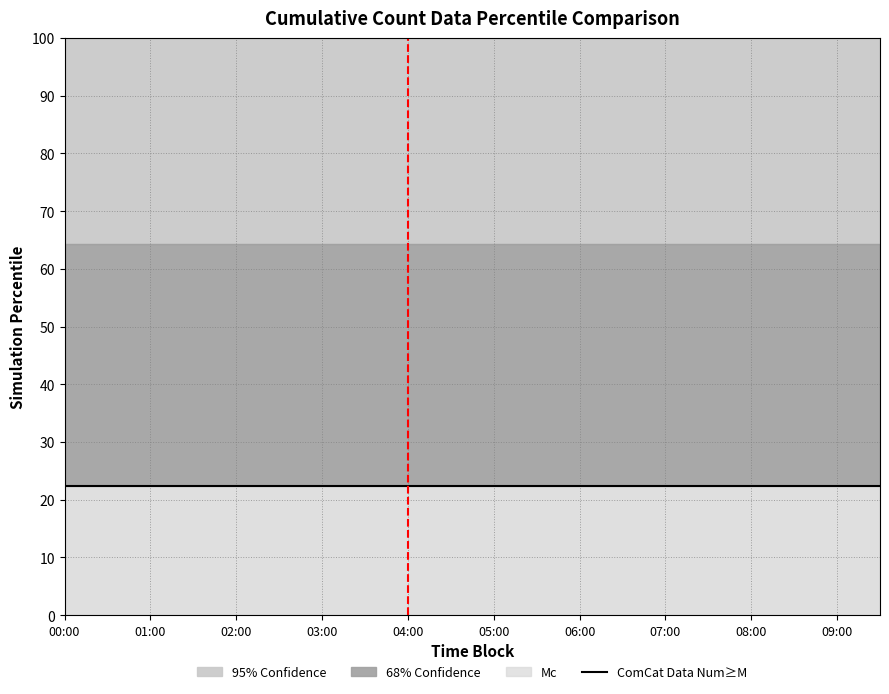

True or false: C2 has more than 0 interior local peaks.

False